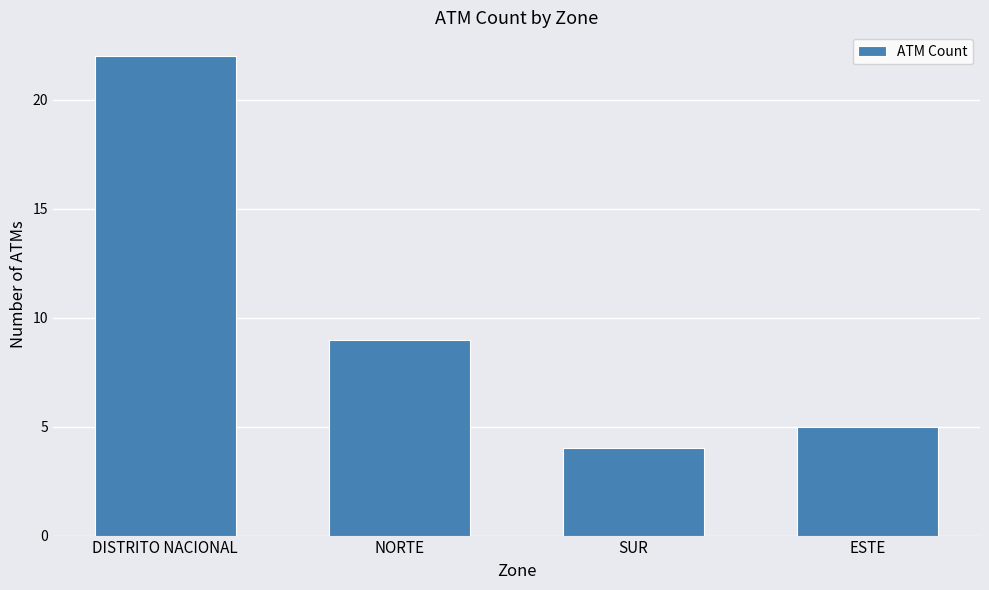

Reading left to right, extract all data points from this chart.

22	9	4	5